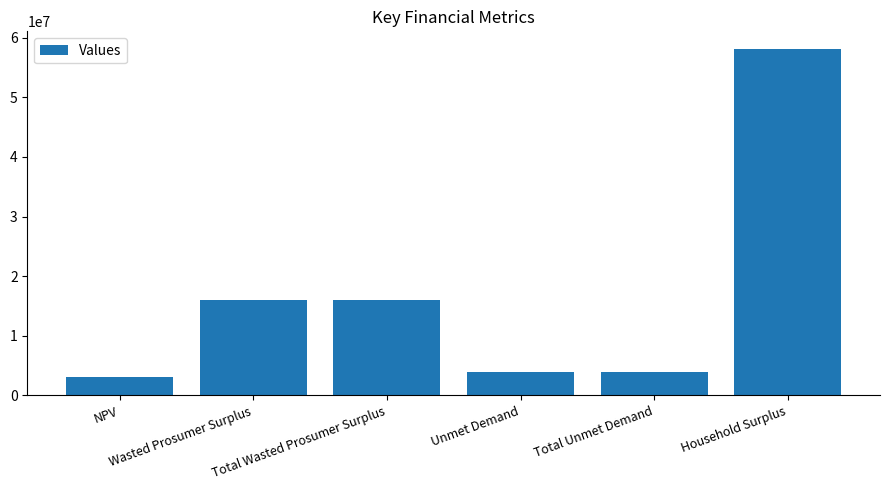

The chart shows a value of 8808129.3 at Total Wasted Prosumer Surplus. True or false?

False